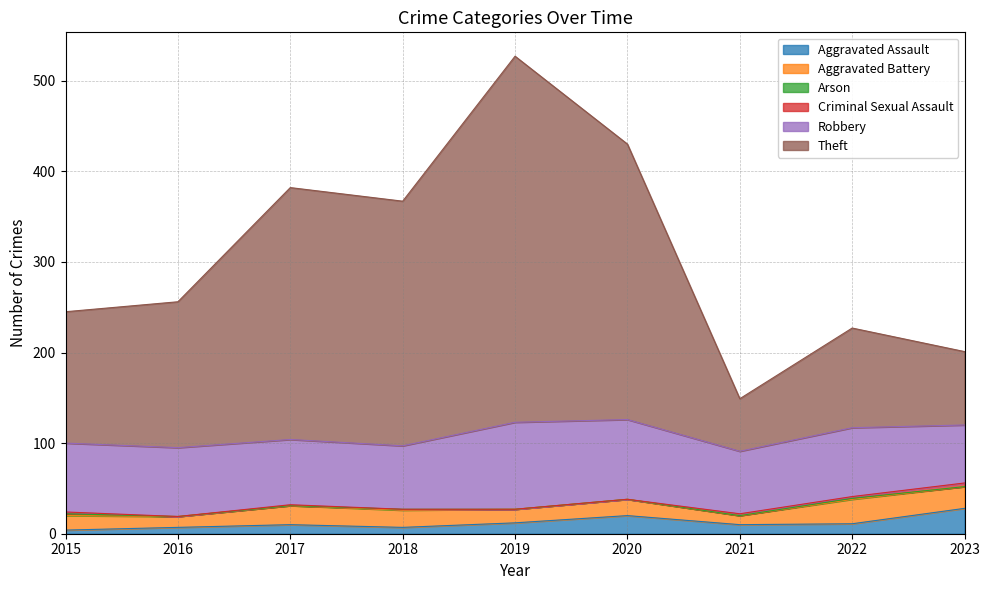

Does the chart have visible grid lines?

Yes